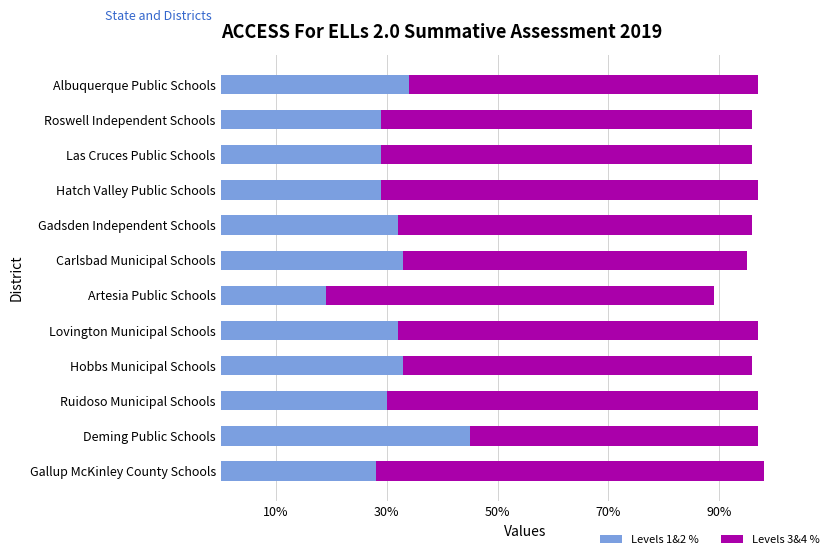

What is the approximate value of Levels 1&2 % at Gadsden Independent Schools, to the nearest 5?

30